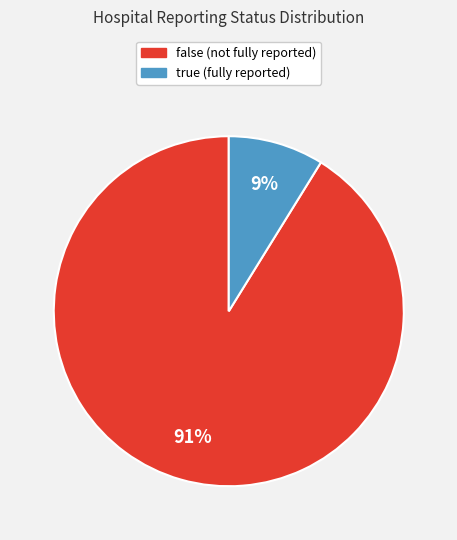

To the nearest percent, what is the difference between the largest and smallest slice percentages?

82%